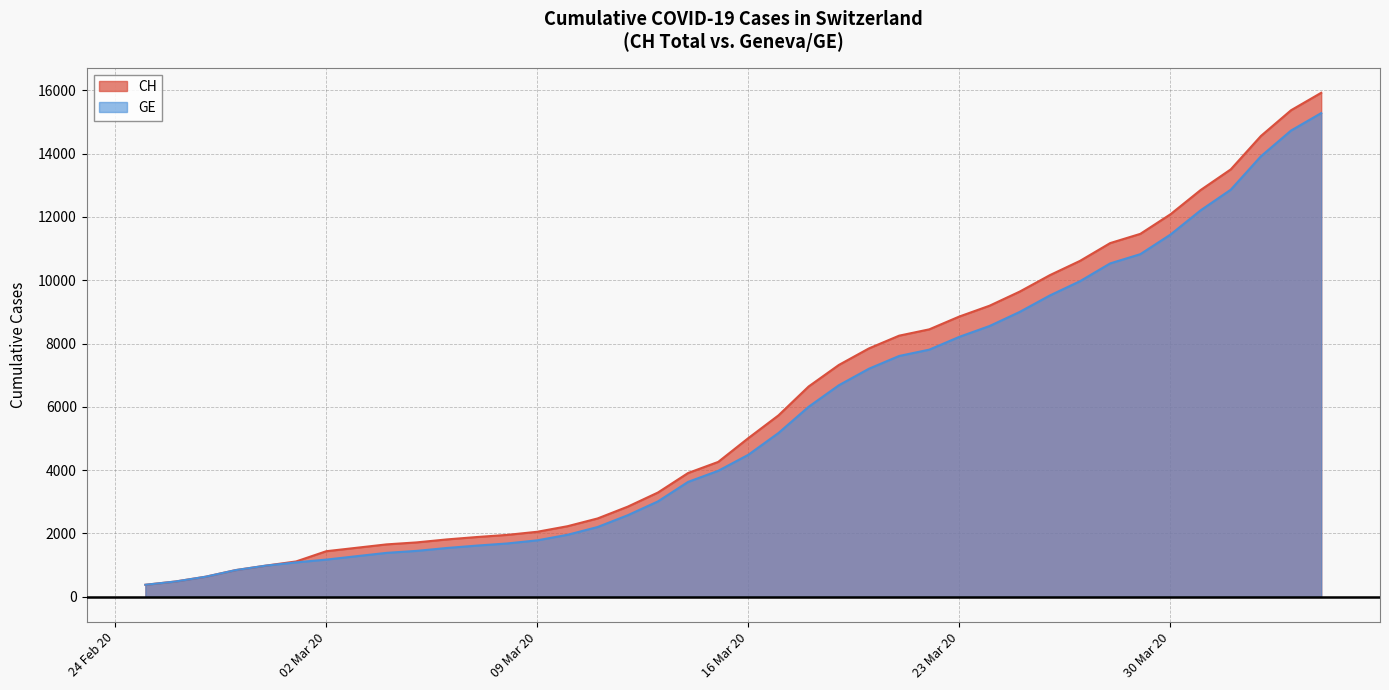

How many lines are shown in the chart?

2